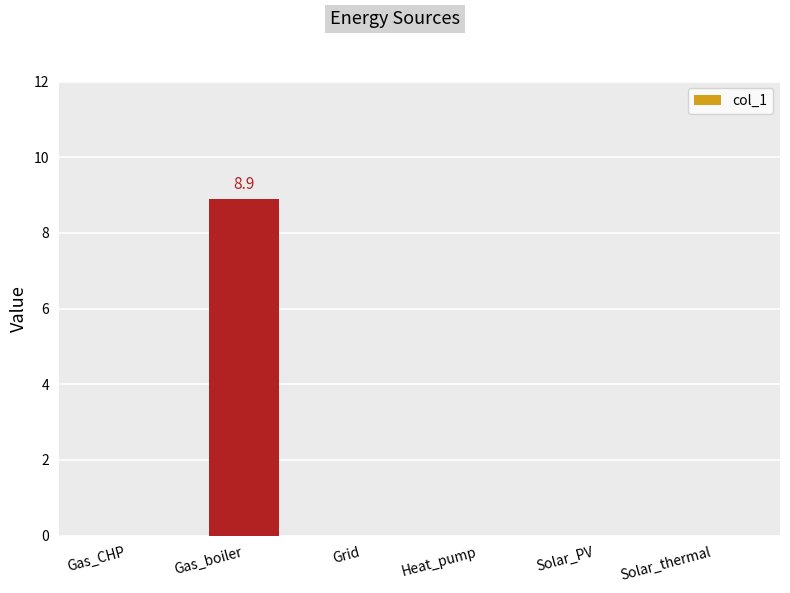

Reading right to left, transcribe all the data shown in this chart.

Solar_thermal=0.0	Solar_PV=0.0	Heat_pump=0.0	Grid=0.0	Gas_boiler=8.9	Gas_CHP=0.0